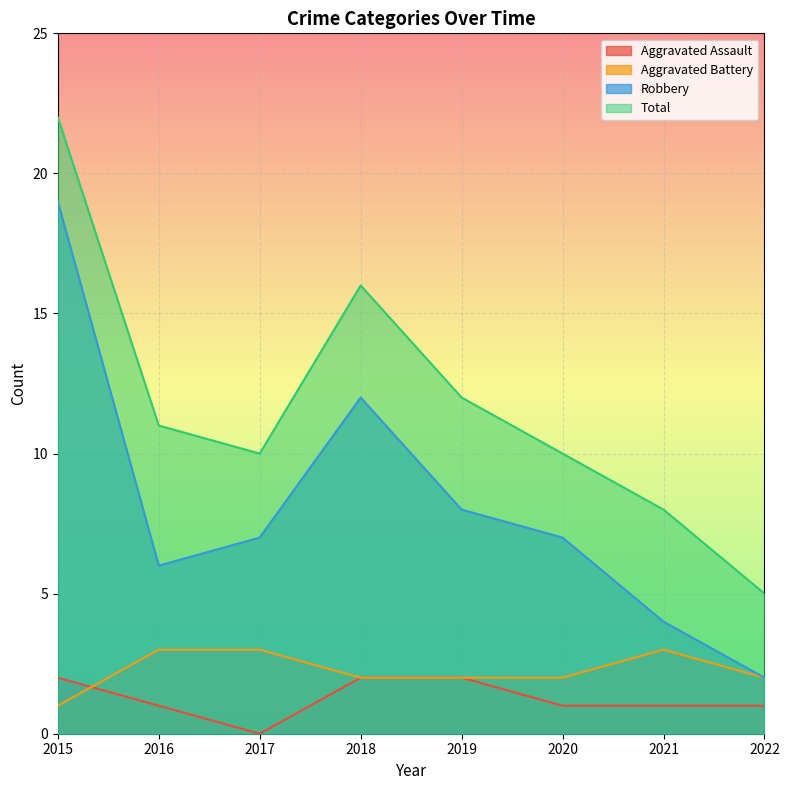

Reading right to left, extract all data points from this chart.

Aggravated Assault: 1	1	1	2	2	0	1	2
Aggravated Battery: 2	3	2	2	2	3	3	1
Robbery: 2	4	7	8	12	7	6	19
Total: 5	8	10	12	16	10	11	22